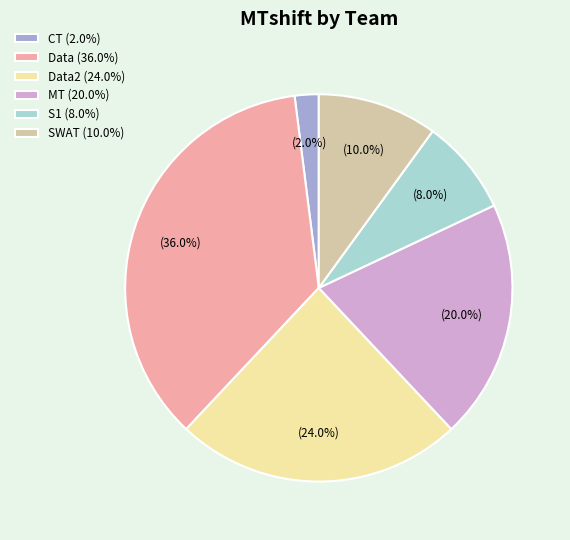

Is there a majority slice in this chart?

No